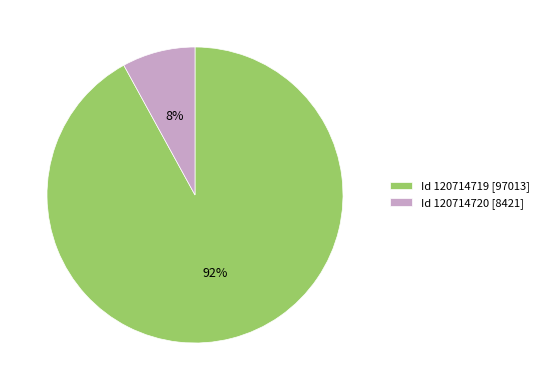

Between Id 120714720 [8421] and Id 120714719 [97013], which is larger?

Id 120714719 [97013]